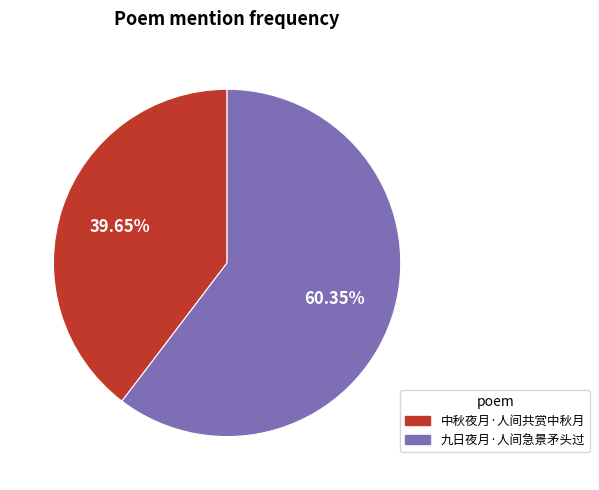

What percentage is the 九日夜月·人间急景矛头过 slice, to the nearest percent?

60%